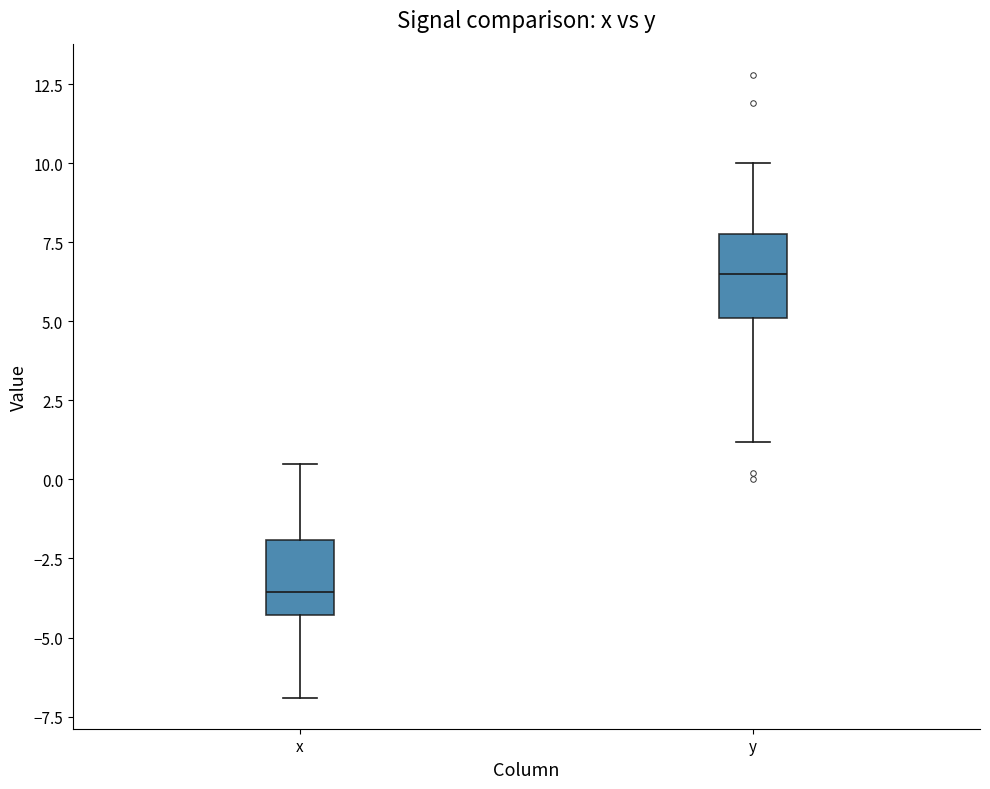

Where does the lower whisker of the box for y end on the y-axis? The values are not printed on the chart, so give them approximately, as read against the axis.

1.0